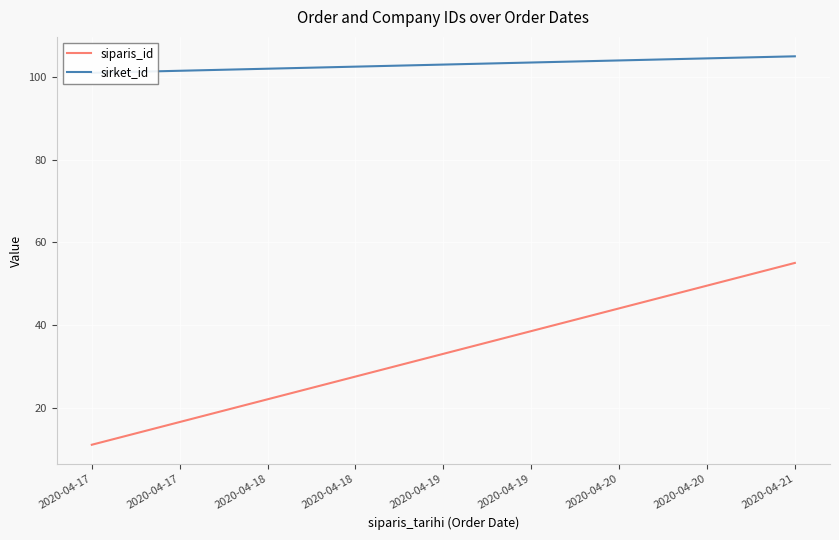

What is the approximate value of siparis_id at 2020-04-17, to the nearest 10?

10